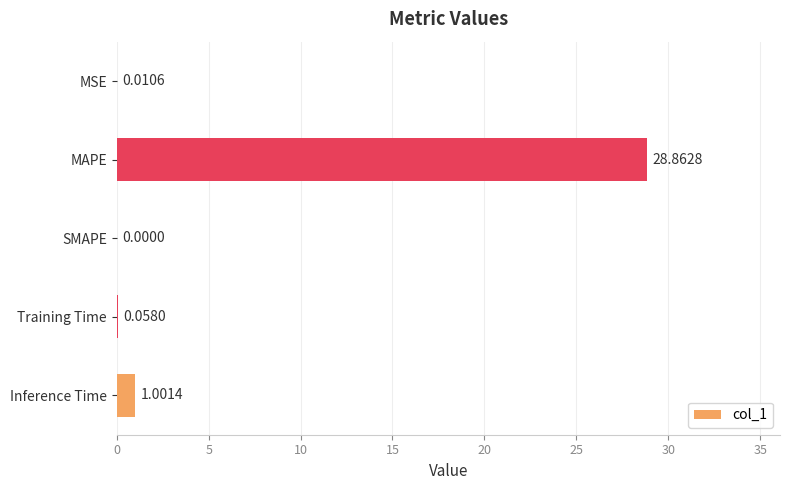

How many values exceed 0?

4